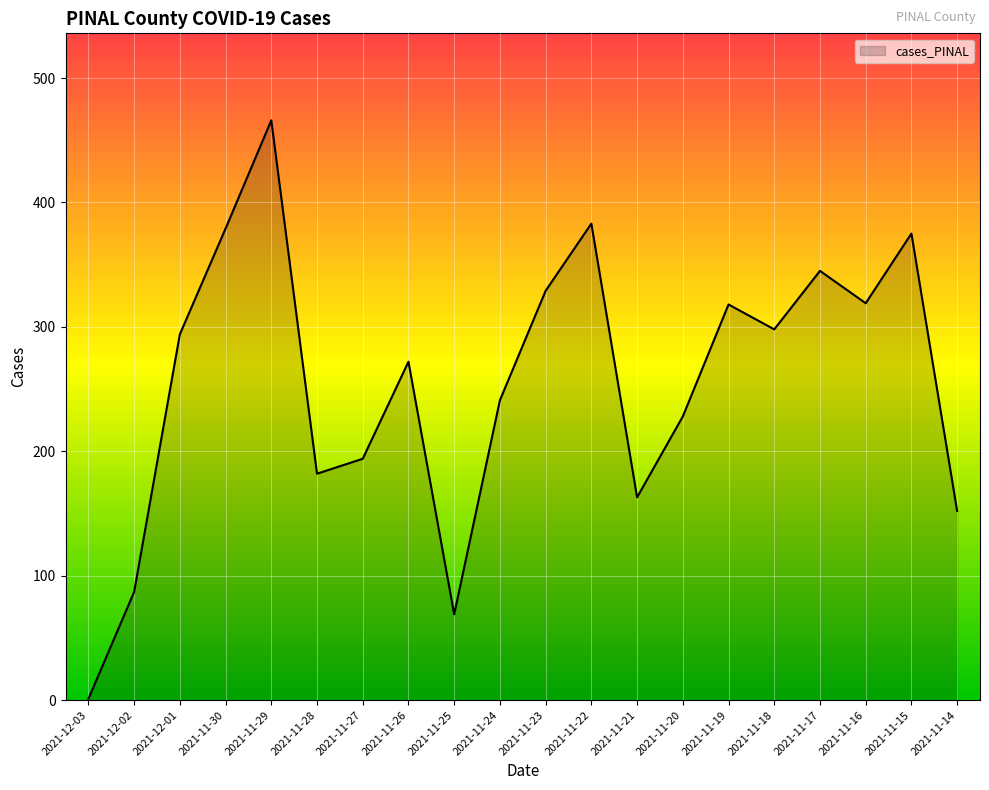

At which category does the chart reach its minimum across all series?

2021-12-03